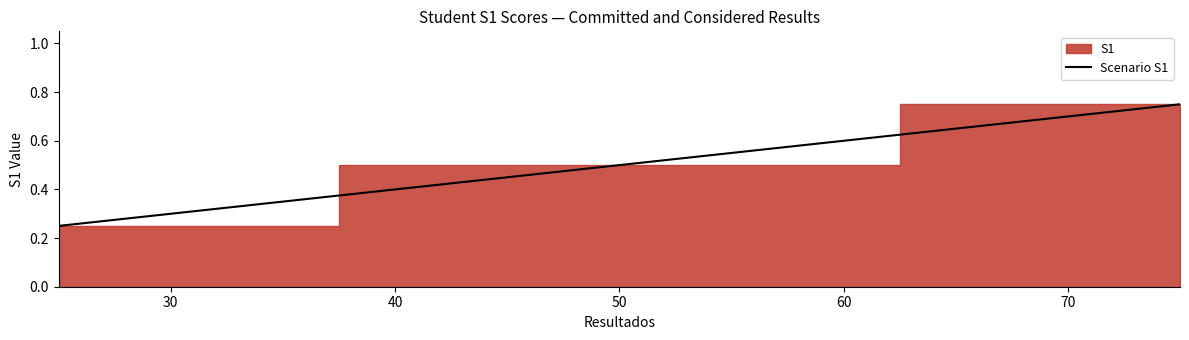

What is the value of the 4th point from the left?

0.5